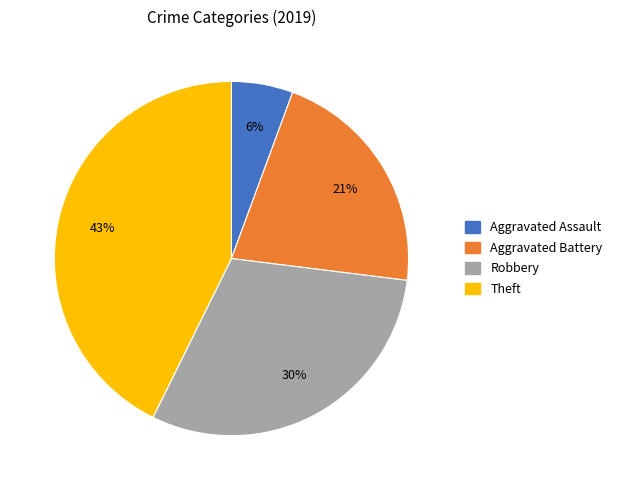

Which has a higher value, Aggravated Assault or Theft?

Theft